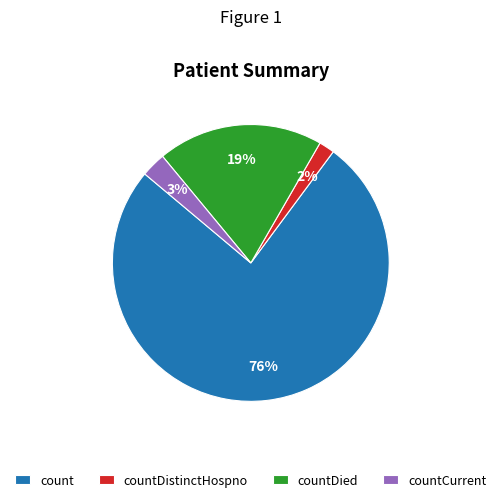

To the nearest percent, what is the average slice percentage?

25%